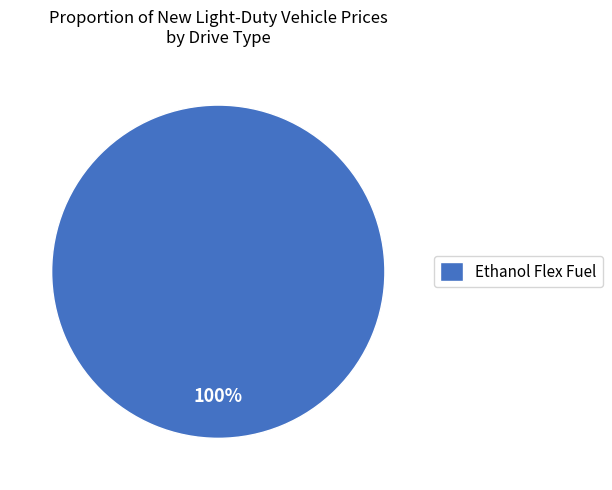

To the nearest percent, what portion does Ethanol Flex Fuel represent?

100%